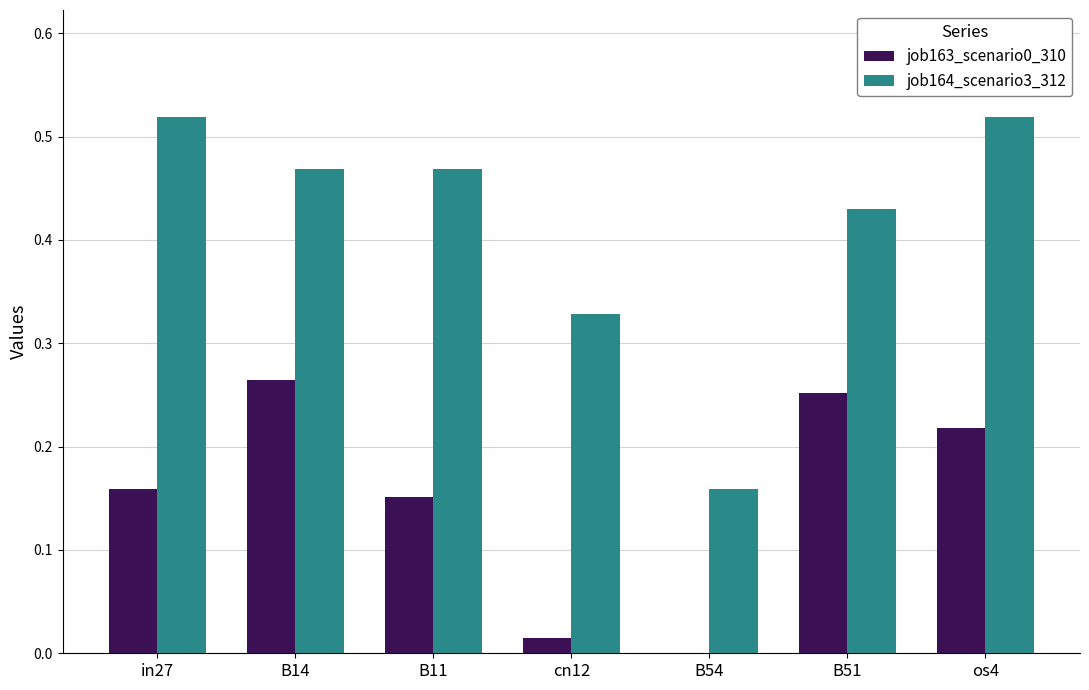

What is the sum of all job163_scenario0_310 values?

1.1